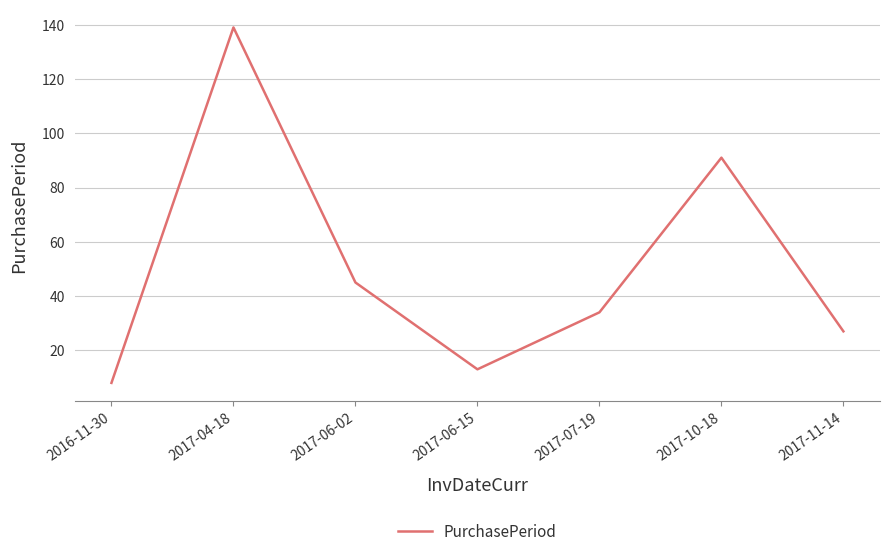

What is the difference between the second highest and second lowest values?

78